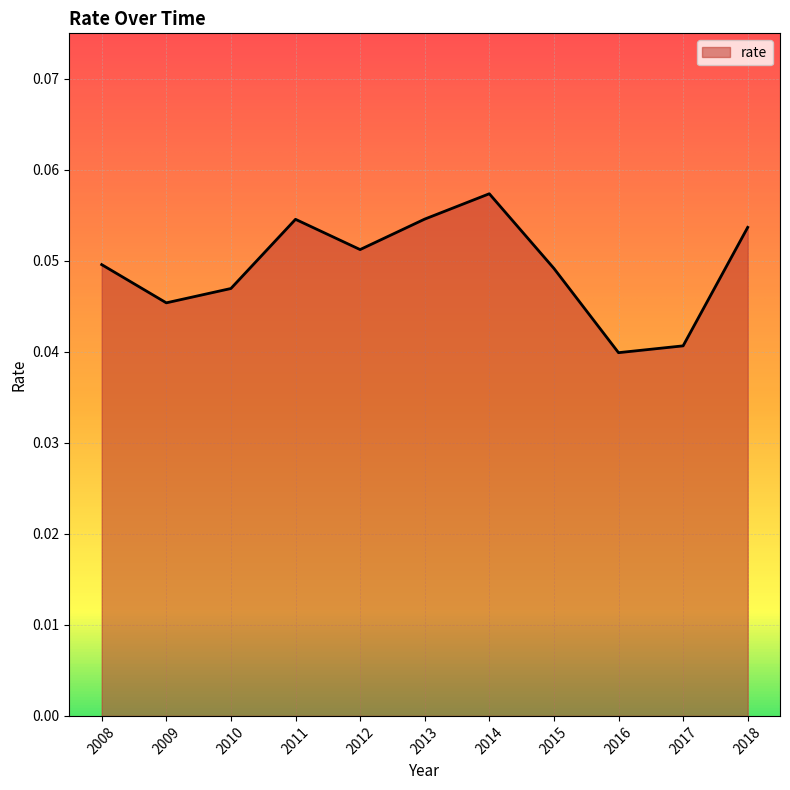

Between 2012 and 2013, which is larger?

2013